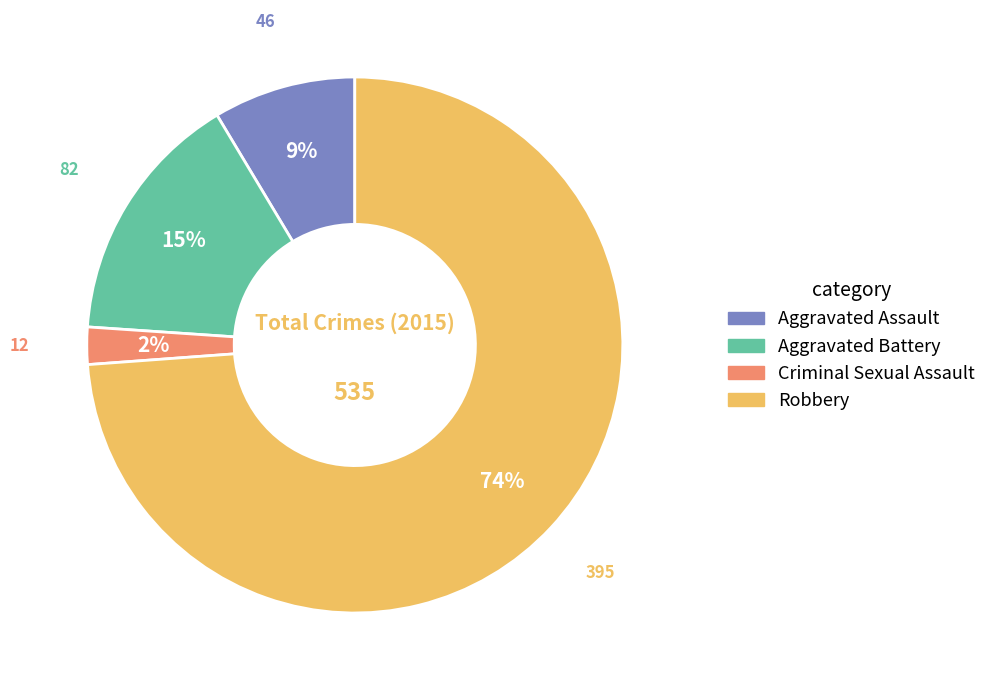

Approximately how many times larger is the value at Aggravated Assault compared to Aggravated Battery?

0.6